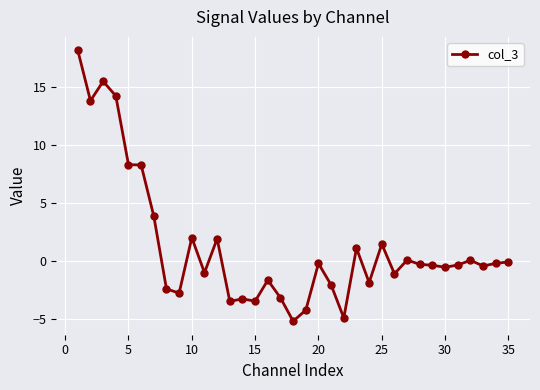

What is the value of the 23rd point from the left?

1.1